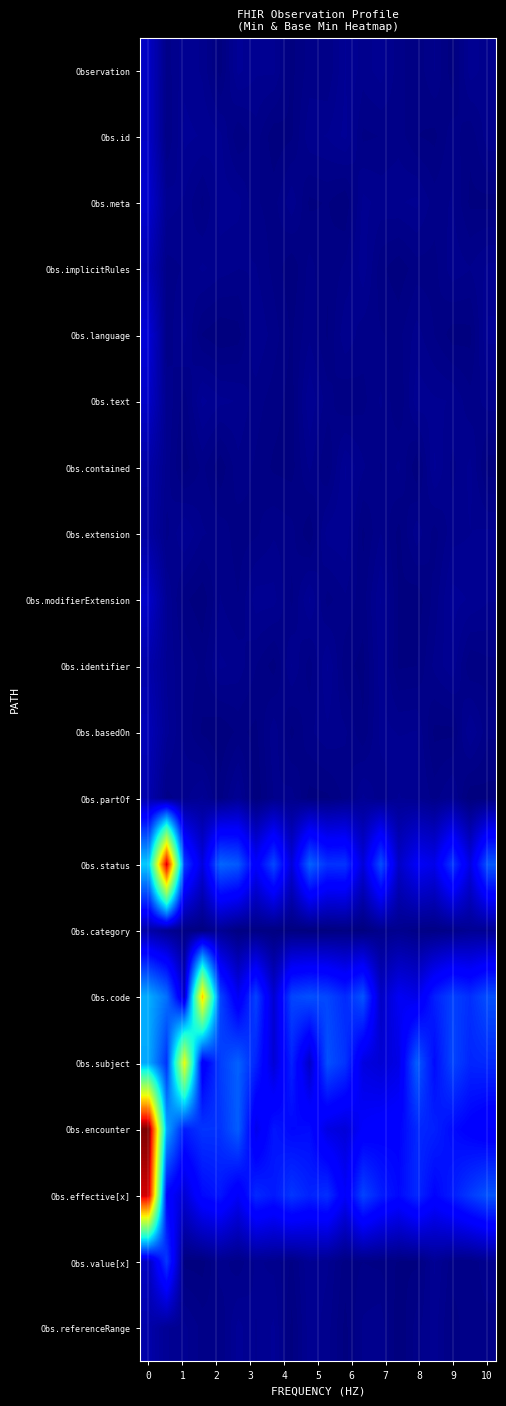

Reading left to right, what are all the values shown in this chart?

Observation: 0.3	0.1	0.1	0.1	0.0	0.1	0.1	0.1	0.0	0.1	0.0	0.1	0.1	0.1	0.1	0.0	0.1	0.0	0.1	0.1
Obs.id: 0.3	0.0	0.1	0.1	0.1	0.0	0.1	0.0	0.0	0.1	0.1	0.1	0.0	0.0	0.1	0.0	0.0	0.1	0.0	0.1
Obs.meta: 0.4	0.1	0.1	0.0	0.1	0.1	0.0	0.0	0.1	0.0	0.0	0.0	0.1	0.1	0.1	0.1	0.1	0.1	0.0	0.0
Obs.implicitRules: 0.3	0.1	0.1	0.1	0.1	0.1	0.1	0.0	0.0	0.1	0.0	0.0	0.1	0.0	0.0	0.0	0.0	0.1	0.1	0.1
Obs.language: 0.4	0.0	0.1	0.0	0.0	0.0	0.1	0.1	0.0	0.1	0.0	0.1	0.1	0.0	0.0	0.1	0.0	0.0	0.0	0.1
Obs.text: 0.4	0.1	0.0	0.1	0.1	0.1	0.1	0.0	0.0	0.1	0.1	0.0	0.0	0.1	0.0	0.1	0.1	0.1	0.1	0.1
Obs.contained: 0.2	0.1	0.0	0.0	0.0	0.1	0.0	0.0	0.0	0.1	0.0	0.1	0.1	0.0	0.1	0.0	0.1	0.1	0.1	0.0
Obs.extension: 0.2	0.1	0.1	0.1	0.1	0.0	0.0	0.1	0.1	0.0	0.1	0.1	0.0	0.1	0.0	0.1	0.0	0.1	0.1	0.1
Obs.modifierExtension: 0.4	0.1	0.0	0.0	0.1	0.0	0.1	0.1	0.0	0.1	0.0	0.1	0.0	0.1	0.0	0.0	0.1	0.1	0.1	0.1
Obs.identifier: 0.2	0.1	0.1	0.0	0.1	0.1	0.0	0.0	0.1	0.0	0.1	0.0	0.0	0.1	0.0	0.0	0.1	0.1	0.0	0.0
Obs.basedOn: 0.3	0.1	0.1	0.0	0.0	0.0	0.0	0.1	0.0	0.1	0.1	0.1	0.0	0.1	0.1	0.1	0.0	0.0	0.1	0.0
Obs.partOf: 0.2	0.1	0.1	0.1	0.0	0.1	0.0	0.1	0.1	0.0	0.0	0.1	0.1	0.1	0.1	0.1	0.1	0.1	0.0	0.0
Obs.status: 1.8	5.2	1.0	0.5	1.3	1.2	0.6	1.1	0.4	1.3	1.0	1.0	0.4	1.1	0.4	0.6	0.5	1.0	0.5	1.2
Obs.category: 0.2	0.1	0.0	0.0	0.1	0.0	0.0	0.0	0.0	0.0	0.0	0.0	0.0	0.1	0.1	0.0	0.0	0.1	0.1	0.1
Obs.code: 1.7	1.3	0.4	3.9	1.1	0.6	1.1	0.4	1.1	1.1	1.1	0.9	1.2	0.3	0.6	0.5	0.9	1.1	1.0	1.1
Obs.subject: 1.6	1.0	3.5	0.6	1.0	1.2	0.9	0.4	0.9	0.4	1.2	1.0	0.5	0.4	0.5	1.2	0.8	1.1	0.9	0.9
Obs.encounter: 5.6	1.6	0.9	1.0	1.0	1.2	0.5	0.8	0.7	0.8	0.5	0.4	0.6	0.7	0.7	0.9	0.9	0.8	0.7	0.6
Obs.effective[x]: 5.2	0.7	0.4	0.7	0.8	0.6	0.9	0.8	1.0	0.9	1.0	0.6	1.1	0.9	0.7	0.9	0.7	0.9	1.0	1.2
Obs.value[x]: 0.3	1.0	0.0	0.0	0.1	0.1	0.1	0.1	0.0	0.1	0.1	0.0	0.0	0.0	0.0	0.0	0.1	0.1	0.0	0.1
Obs.referenceRange: 0.2	0.1	0.1	0.1	0.0	0.1	0.1	0.1	0.0	0.1	0.1	0.0	0.1	0.1	0.0	0.1	0.1	0.0	0.1	0.1